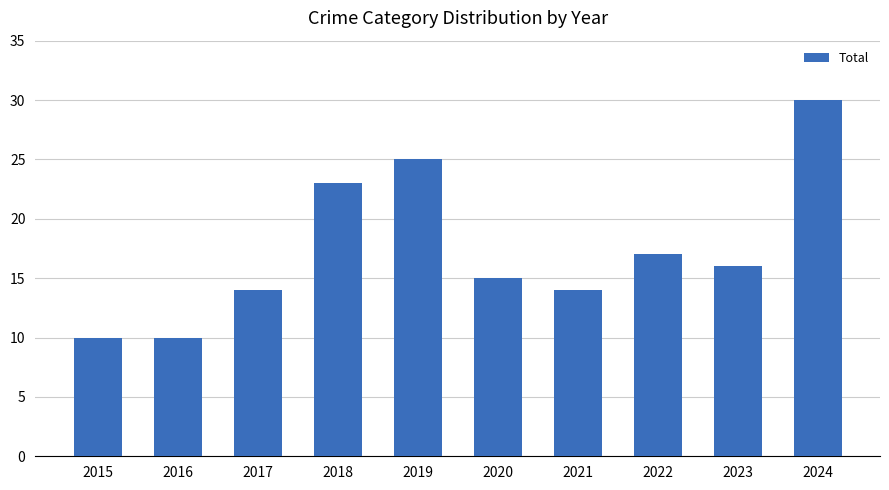

What is the sum of the values at 2016 and 2020?

25